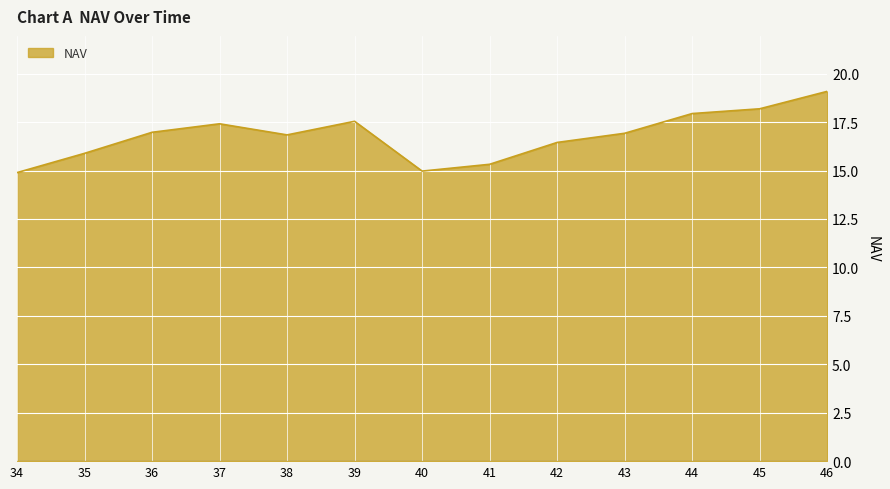

What is the difference between the values at 42 and 44?

1.5